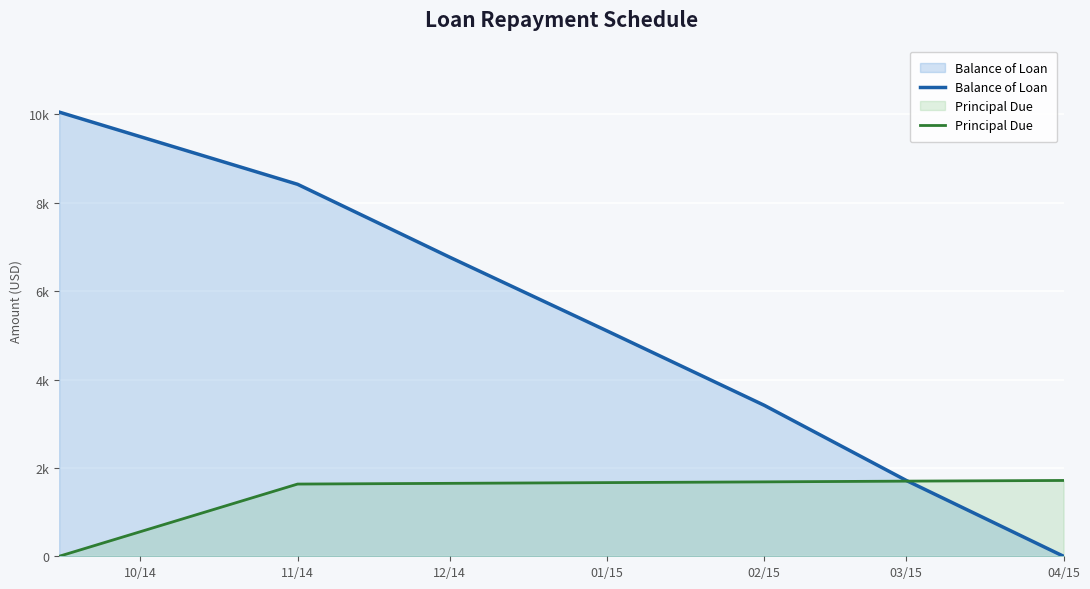

True or false: Balance of Loan has a value of 5100.7 at 01/15.

True